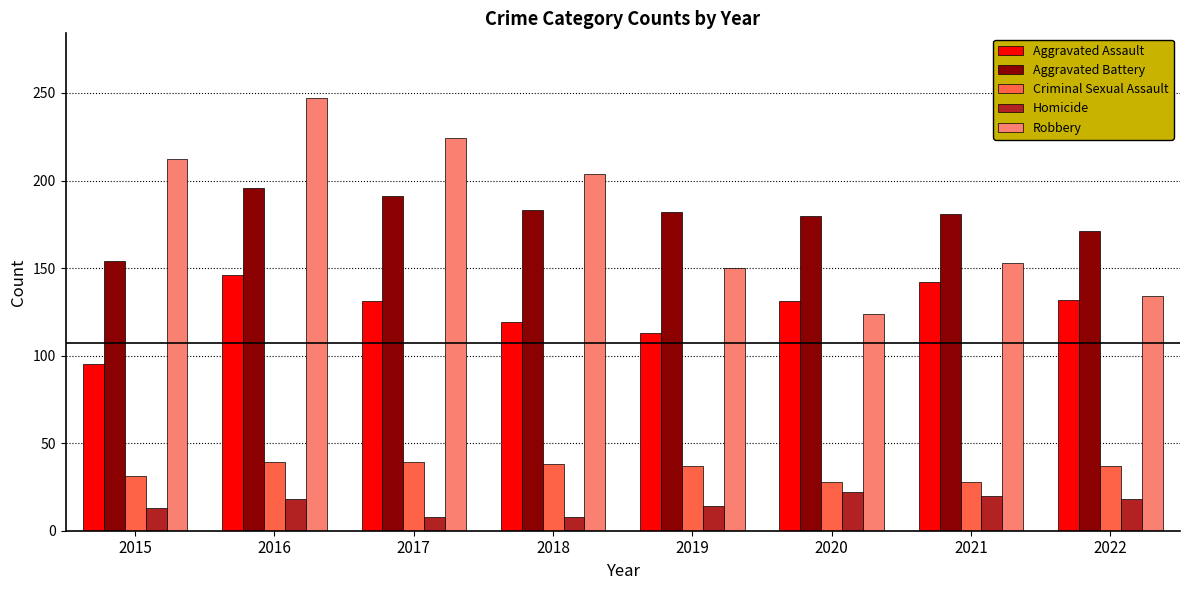

Count the number of data series in this chart.

5